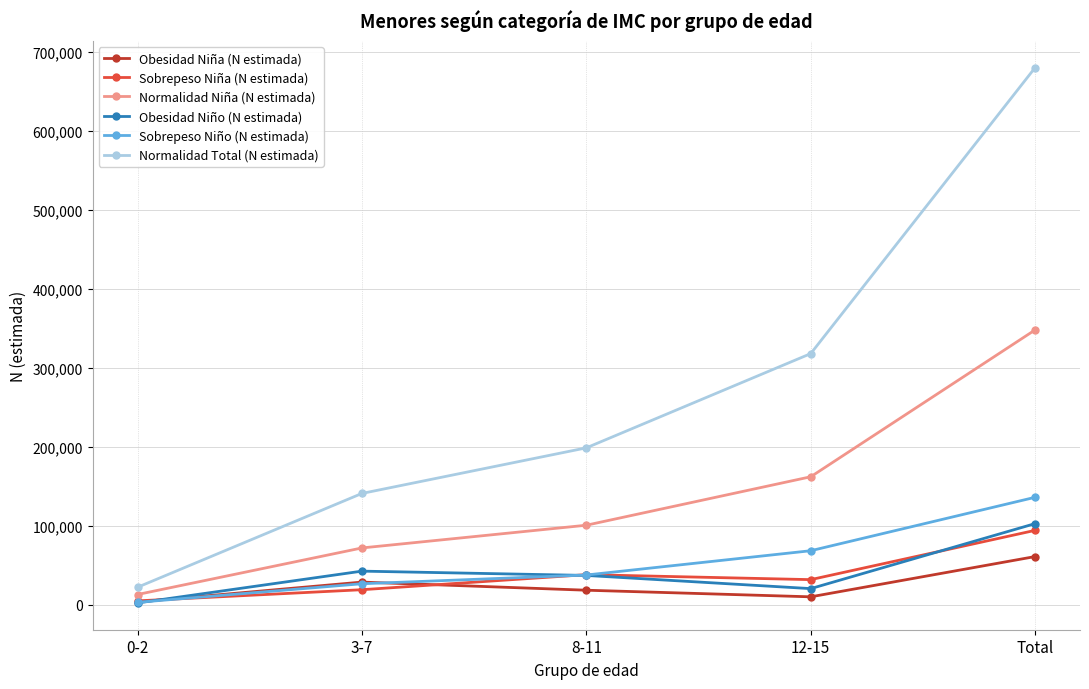

True or false: Obesidad Niño (N estimada) and Normalidad Niña (N estimada) intersect in this chart.

False